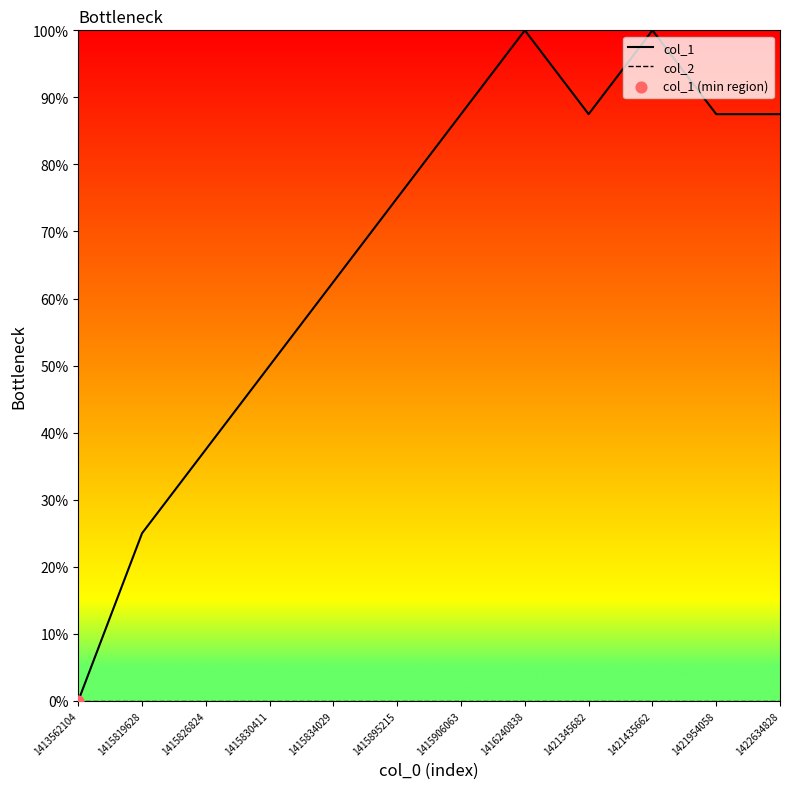

Which series has the largest total across all categories?

col_1